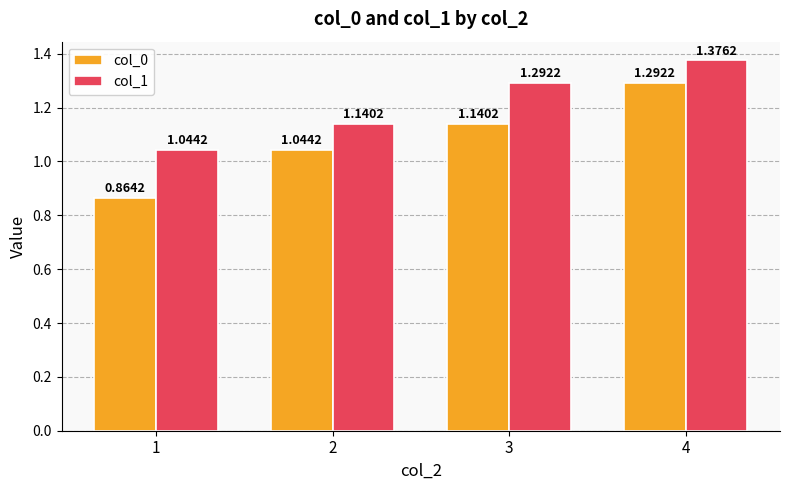

How many categories are shown in the chart?

4